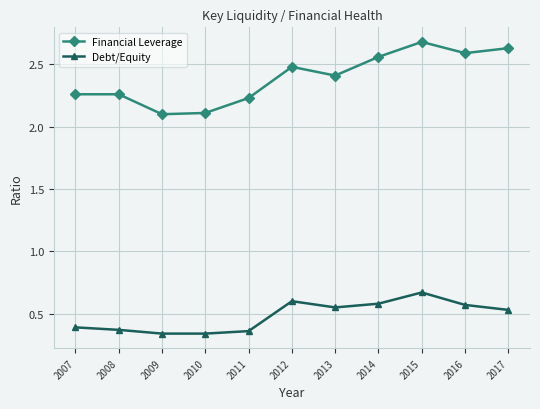

Which series has the largest range (max minus min)?

Financial Leverage